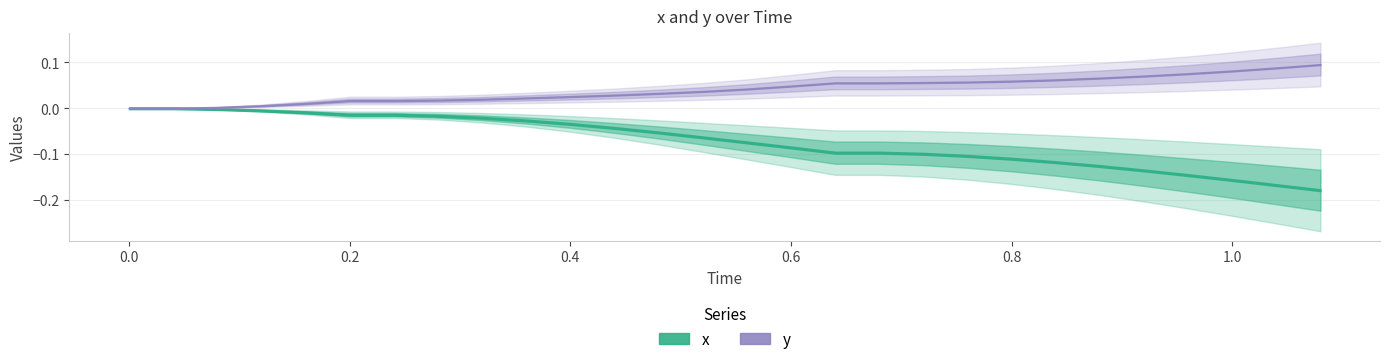

Reading left to right, list all the values displayed in this chart.

x: 0.0=0.0	0.04=0.0	0.08=-0.0	0.12=-0.0	0.16=-0.0	0.2=-0.0	0.24=-0.0	0.28=-0.0	0.32=-0.0	0.36=-0.0	0.4=-0.0	0.44=-0.0	0.48=-0.1	0.52=-0.1	0.56=-0.1	0.6=-0.1	0.64=-0.1	0.68=-0.1	0.72=-0.1	0.76=-0.1	0.8=-0.1	0.84=-0.1	0.88=-0.1	0.92=-0.1	0.96=-0.1	1.0=-0.2	1.04=-0.2	1.08=-0.2
y: 0.0=0.0	0.04=0.0	0.08=0.0	0.12=0.0	0.16=0.0	0.2=0.0	0.24=0.0	0.28=0.0	0.32=0.0	0.36=0.0	0.4=0.0	0.44=0.0	0.48=0.0	0.52=0.0	0.56=0.0	0.6=0.0	0.64=0.1	0.68=0.1	0.72=0.1	0.76=0.1	0.8=0.1	0.84=0.1	0.88=0.1	0.92=0.1	0.96=0.1	1.0=0.1	1.04=0.1	1.08=0.1